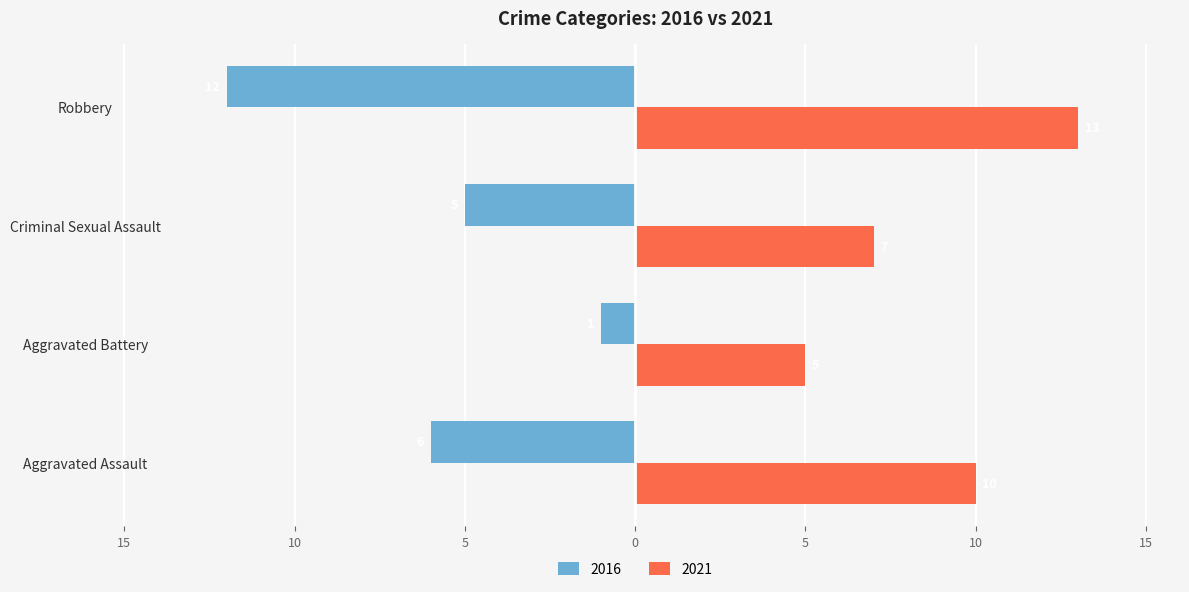

Which series has the largest total across all categories?

2021